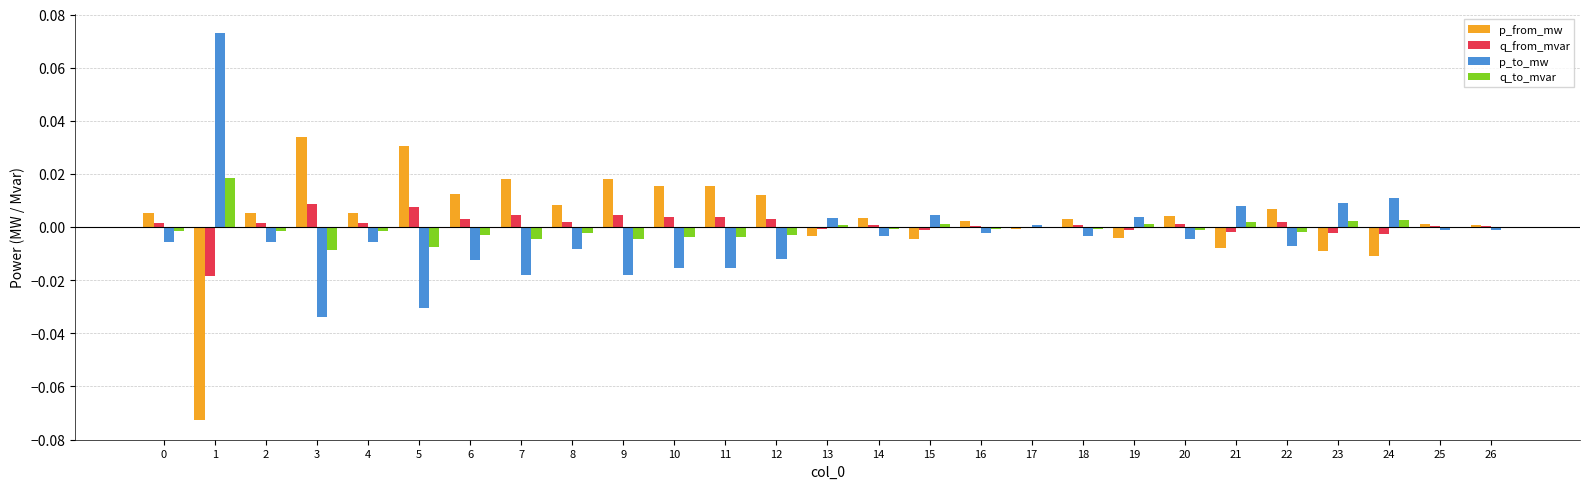

The value of p_to_mw at 22 is -0.0. True or false?

True